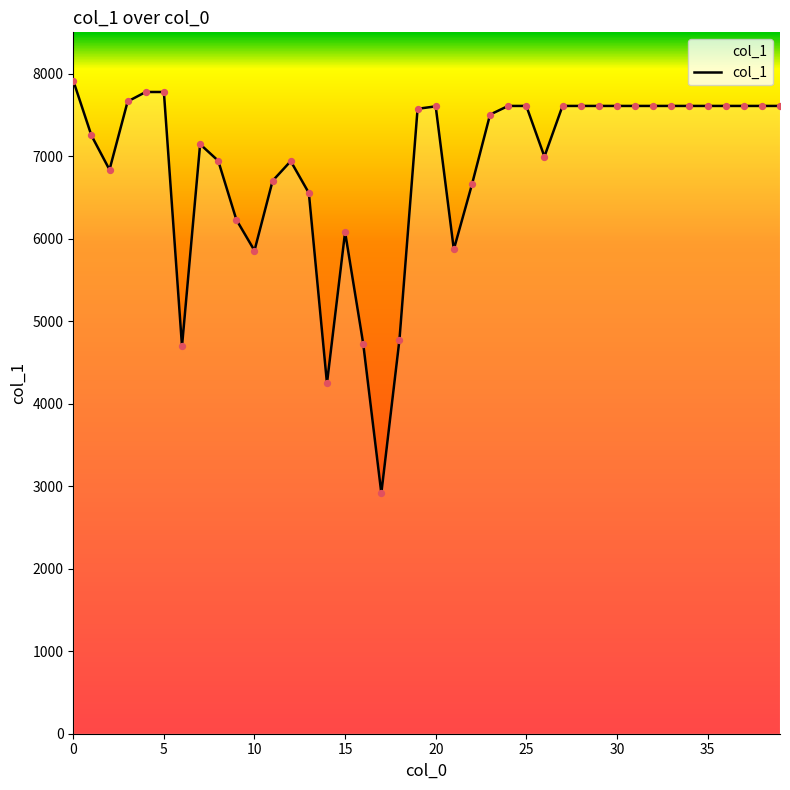

What is the minimum value shown in the chart?

2915